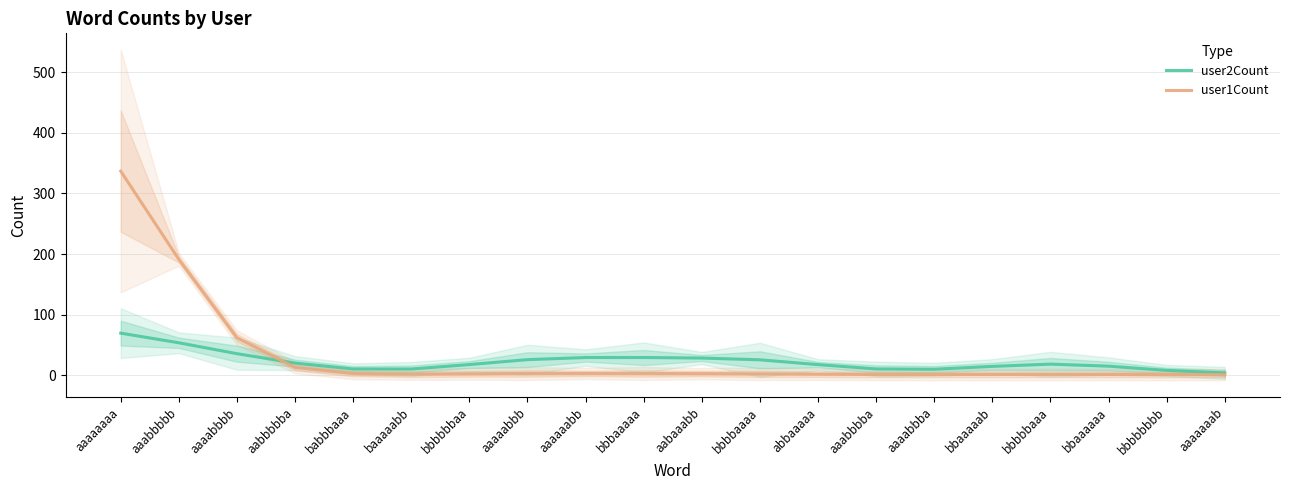

Is this an area chart (filled region under the line)?

No